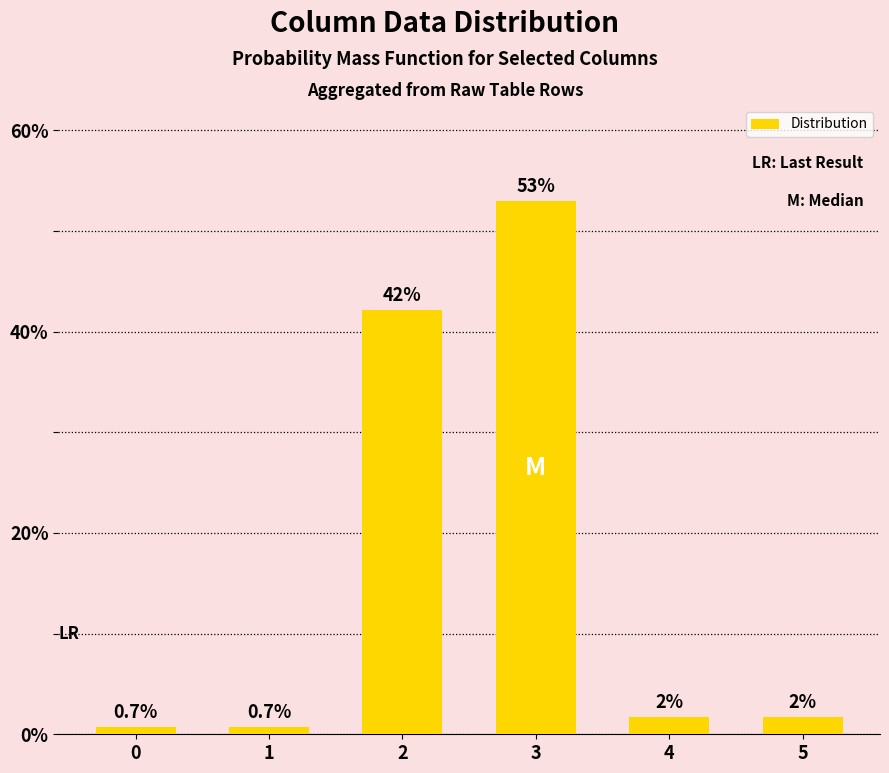

What is the greatest value displayed?

53.0